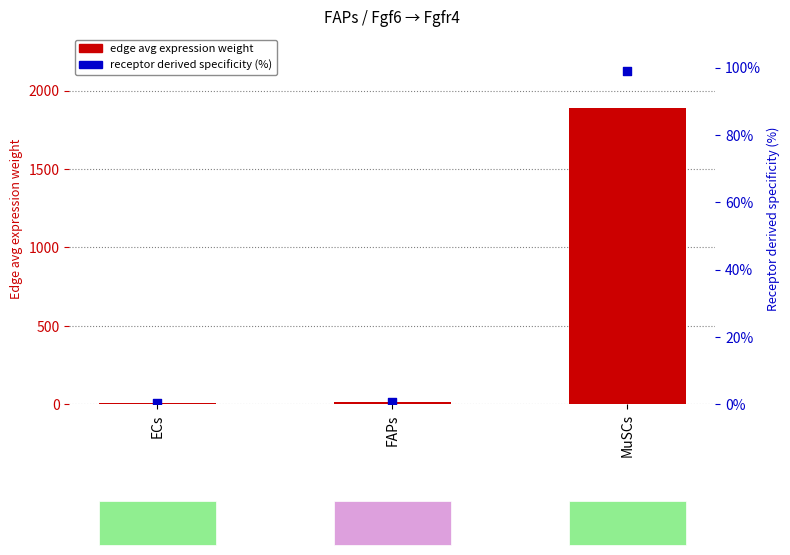

Which series contains the highest Y value?

edge avg expression weight